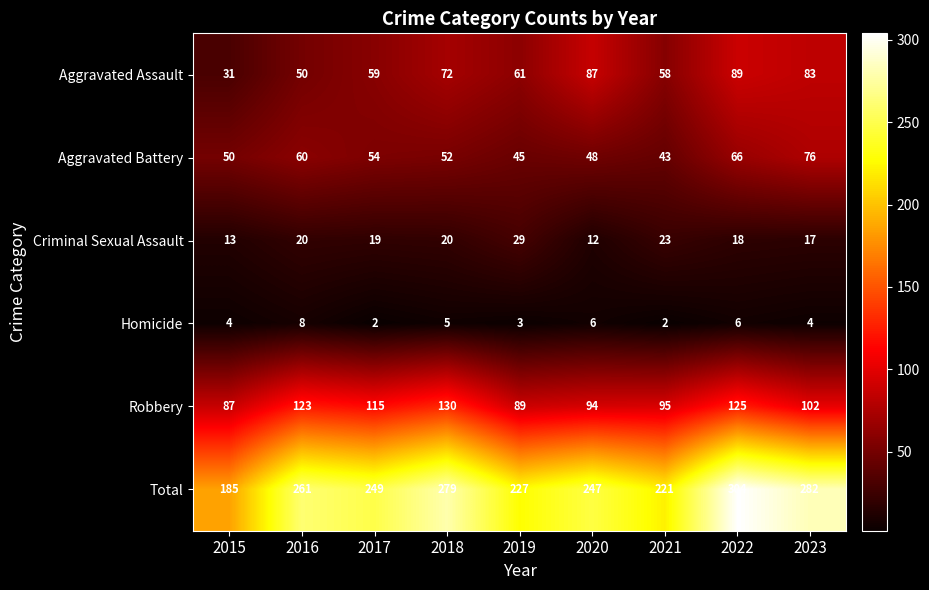

Which series changed the most between 2019 and 2020?

Aggravated Assault